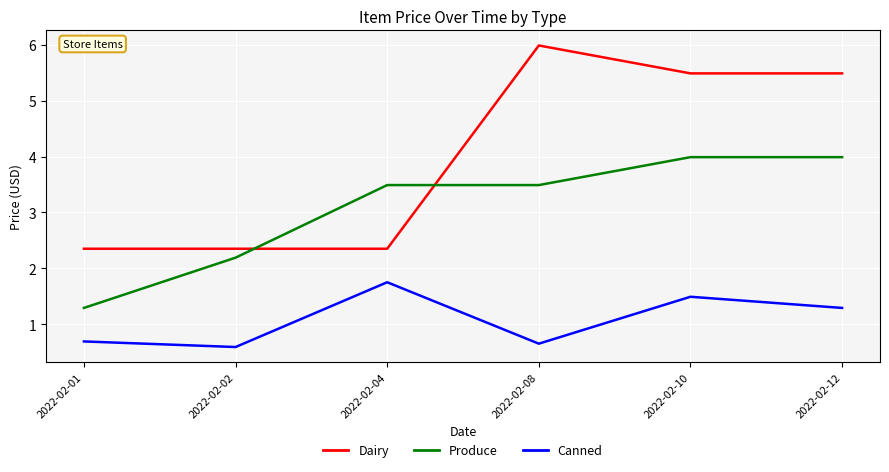

At which label does Produce first exceed 3?

2022-02-04